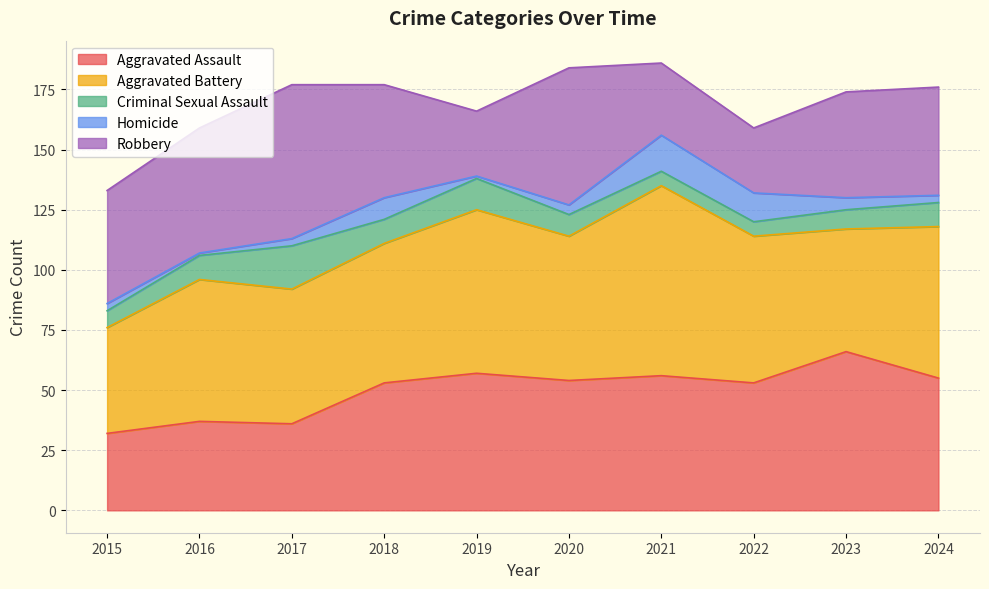

The Robbery series shows 27 at 2022. True or false?

True